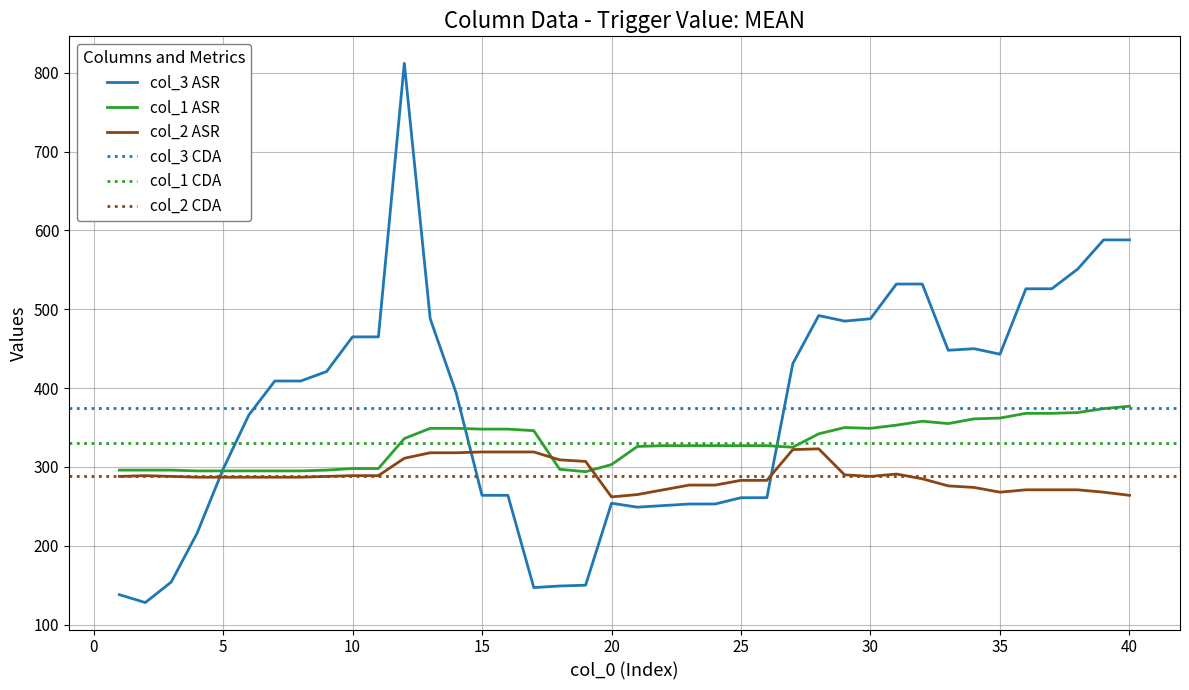

What is the sum of the col_1 values at 7 and 21?

621